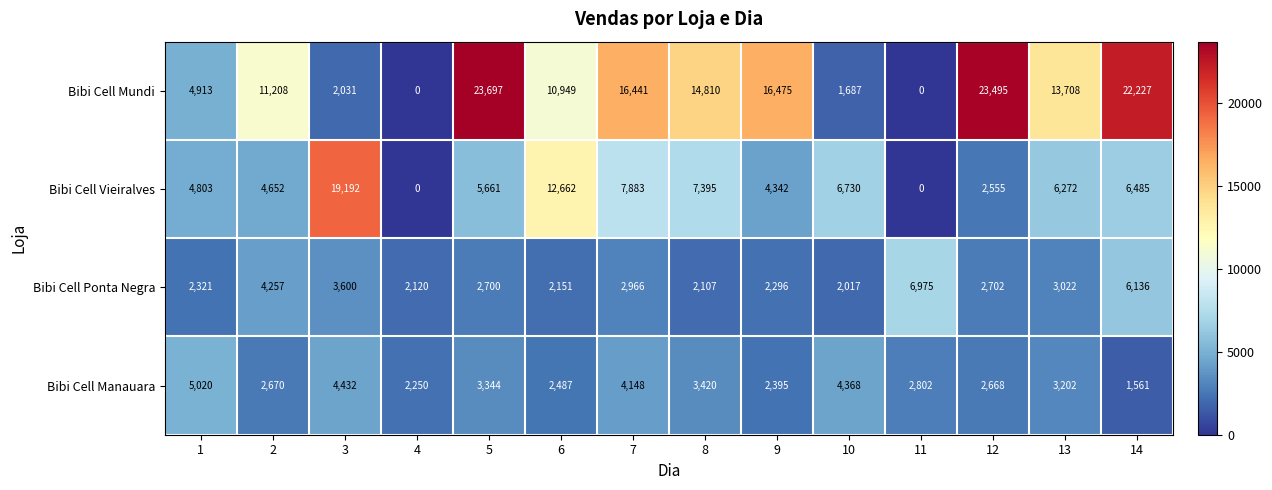

True or false: Bibi Cell Mundi has a value of 23495 at 12.

True